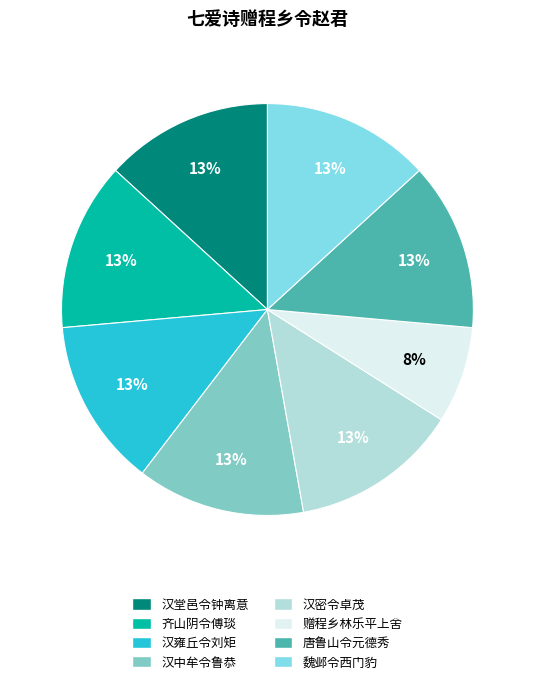

What is the ratio of the value at 齐山阴令傅琰 to the value at 汉密令卓茂?

1.0